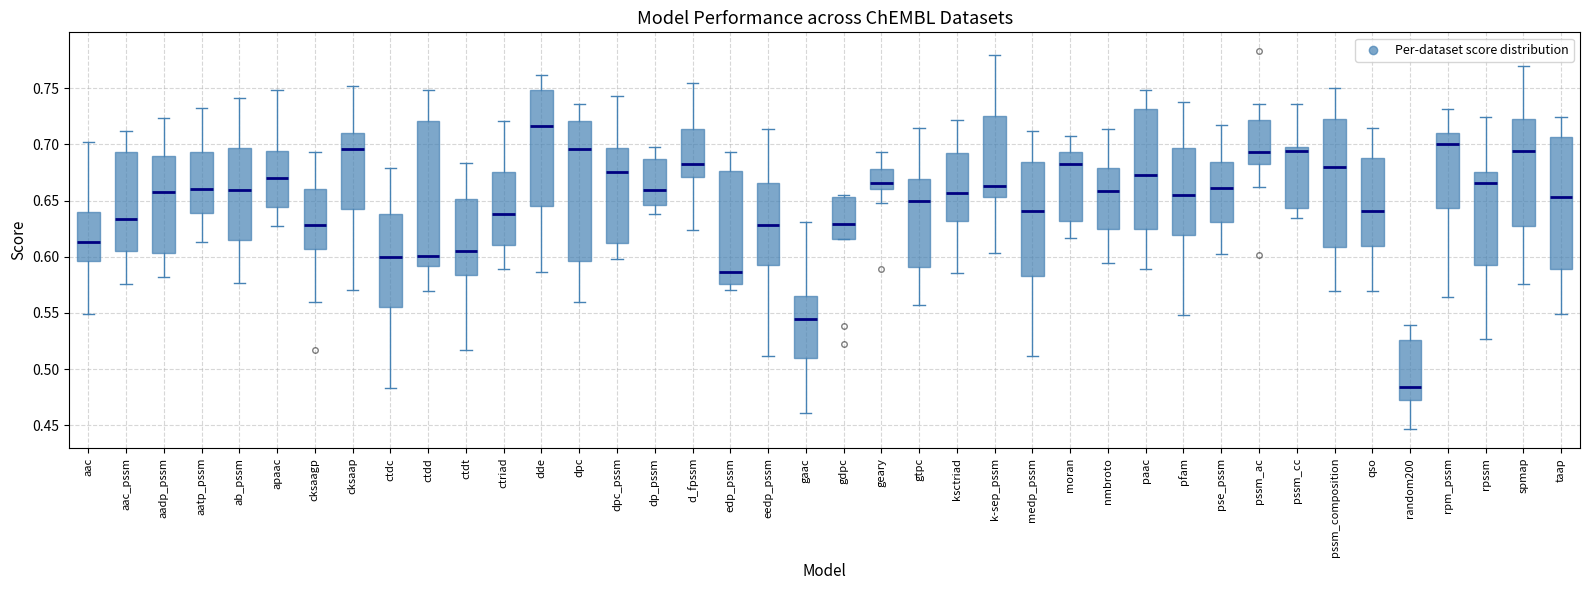

Reading left to right, transcribe this box plot: for each box, give where its median line is, the range the box spans, and where its two whiskers end, as read against the y-axis. The values are not printed on the chart, so give them approximately, as read against the axis.

aac: median 0.615, box 0.595 to 0.640, whiskers 0.550 to 0.700
aac_pssm: median 0.635, box 0.605 to 0.695, whiskers 0.575 to 0.710
aadp_pssm: median 0.655, box 0.605 to 0.690, whiskers 0.580 to 0.725
aatp_pssm: median 0.660, box 0.640 to 0.695, whiskers 0.615 to 0.730
ab_pssm: median 0.660, box 0.615 to 0.695, whiskers 0.575 to 0.740
apaac: median 0.670, box 0.645 to 0.695, whiskers 0.630 to 0.750
cksaagp: median 0.630, box 0.605 to 0.660, whiskers 0.560 to 0.695
cksaap: median 0.695, box 0.645 to 0.710, whiskers 0.570 to 0.750
ctdc: median 0.600, box 0.555 to 0.640, whiskers 0.485 to 0.680
ctdd: median 0.600, box 0.590 to 0.720, whiskers 0.570 to 0.750
ctdt: median 0.605, box 0.585 to 0.650, whiskers 0.515 to 0.685
ctriad: median 0.640, box 0.610 to 0.675, whiskers 0.590 to 0.720
dde: median 0.715, box 0.645 to 0.750, whiskers 0.585 to 0.760
dpc: median 0.695, box 0.595 to 0.720, whiskers 0.560 to 0.735
dpc_pssm: median 0.675, box 0.615 to 0.695, whiskers 0.600 to 0.745
dp_pssm: median 0.660, box 0.645 to 0.685, whiskers 0.640 to 0.700
d_fpssm: median 0.680, box 0.670 to 0.715, whiskers 0.625 to 0.755
edp_pssm: median 0.585, box 0.575 to 0.675, whiskers 0.570 to 0.695
eedp_pssm: median 0.630, box 0.590 to 0.665, whiskers 0.510 to 0.715
gaac: median 0.545, box 0.510 to 0.565, whiskers 0.460 to 0.630
gdpc: median 0.630, box 0.615 to 0.655, whiskers 0.615 to 0.655 (just above the box's upper edge)
geary: median 0.665, box 0.660 to 0.680, whiskers 0.650 to 0.695
gtpc: median 0.650, box 0.590 to 0.670, whiskers 0.555 to 0.715
ksctriad: median 0.655, box 0.630 to 0.695, whiskers 0.585 to 0.720
k-sep_pssm: median 0.665, box 0.655 to 0.725, whiskers 0.605 to 0.780
medp_pssm: median 0.640, box 0.585 to 0.685, whiskers 0.510 to 0.710
moran: median 0.685, box 0.630 to 0.695, whiskers 0.615 to 0.705
nmbroto: median 0.660, box 0.625 to 0.680, whiskers 0.595 to 0.715
paac: median 0.675, box 0.625 to 0.730, whiskers 0.590 to 0.750
pfam: median 0.655, box 0.620 to 0.695, whiskers 0.550 to 0.740
pse_pssm: median 0.660, box 0.630 to 0.685, whiskers 0.605 to 0.715
pssm_ac: median 0.695, box 0.685 to 0.720, whiskers 0.665 to 0.735
pssm_cc: median 0.695, box 0.645 to 0.700, whiskers 0.635 to 0.735
pssm_composition: median 0.680, box 0.610 to 0.720, whiskers 0.570 to 0.750
qso: median 0.640, box 0.610 to 0.690, whiskers 0.570 to 0.715
random200: median 0.485, box 0.475 to 0.525, whiskers 0.445 to 0.540
rpm_pssm: median 0.700, box 0.645 to 0.710, whiskers 0.565 to 0.730
rpssm: median 0.665, box 0.595 to 0.675, whiskers 0.525 to 0.725
spmap: median 0.695, box 0.630 to 0.725, whiskers 0.575 to 0.770
taap: median 0.655, box 0.590 to 0.705, whiskers 0.550 to 0.725